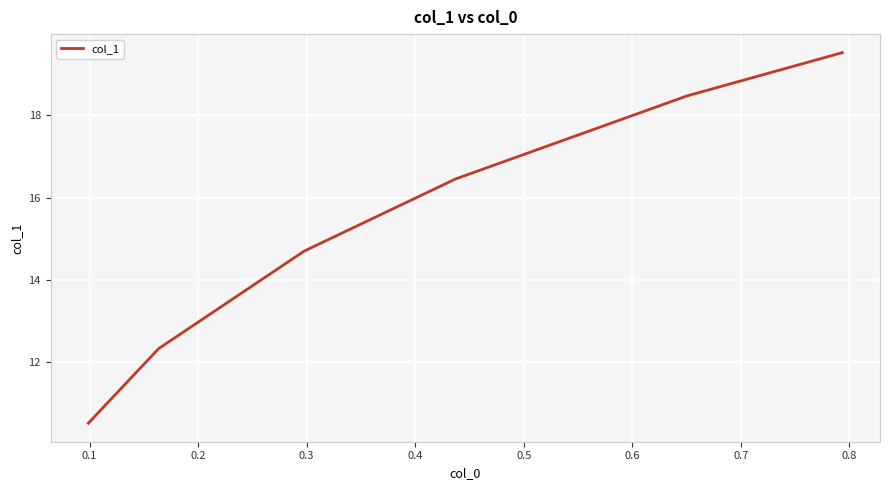

True or false: there are more than 0 points higher than both neighbors.

False